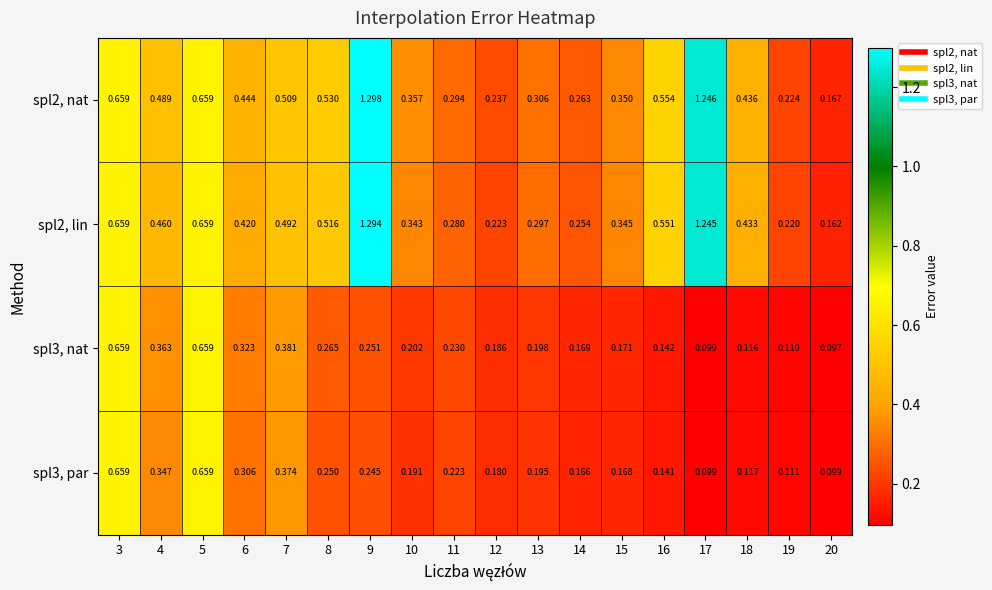

At which category is the sum across all series the highest?

9